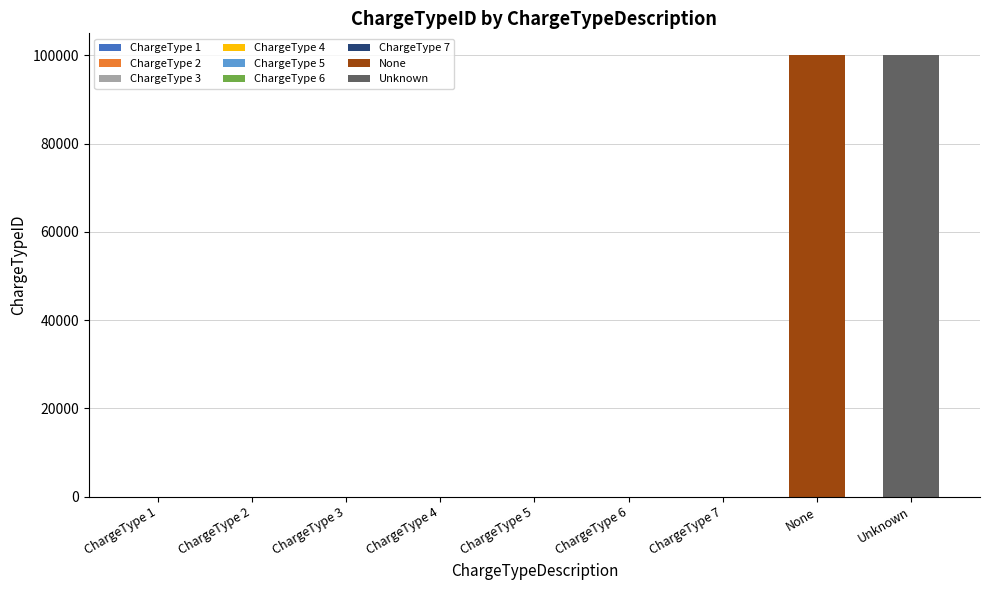

What position from the left is ChargeType 5?

5